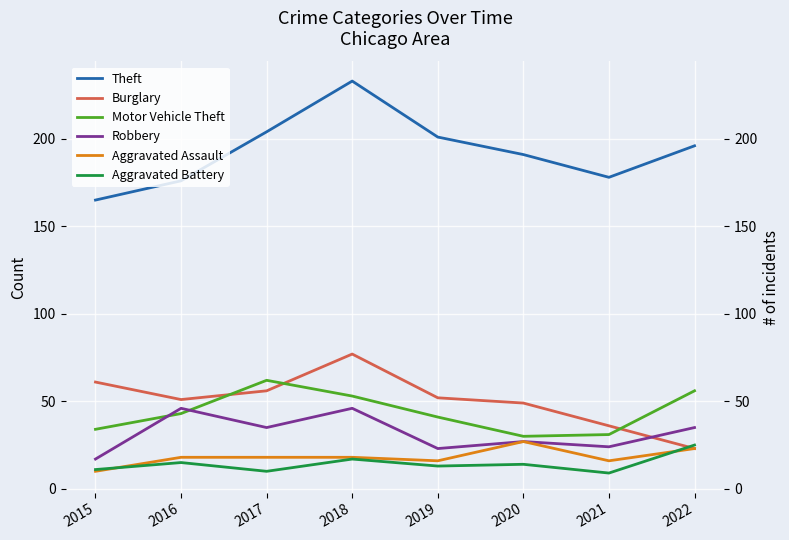

What is the difference between the Robbery values at 2019 and 2017?

12